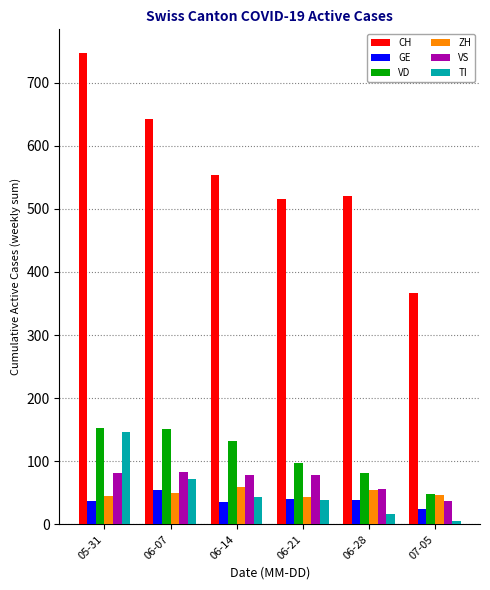

What is the sum of the ZH values at 06-21 and 06-07?

93